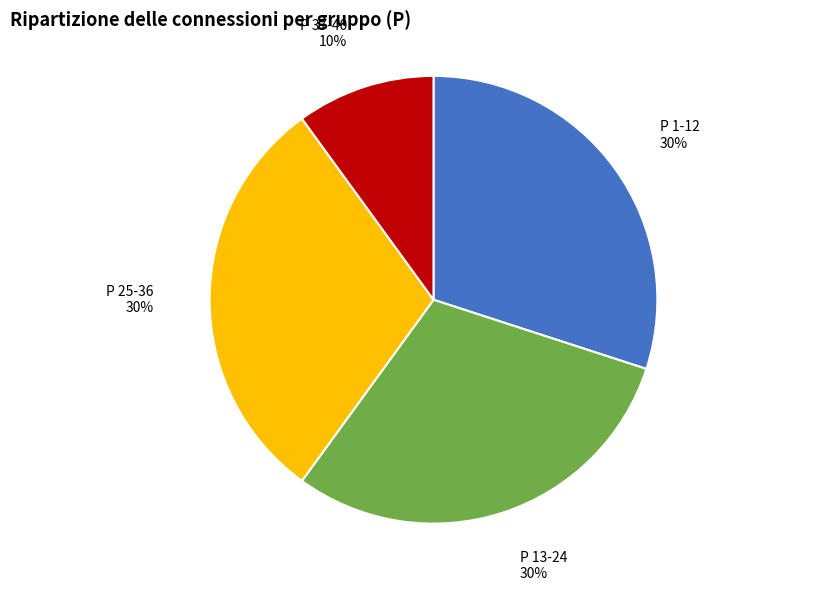

Does any single category account for the majority?

No